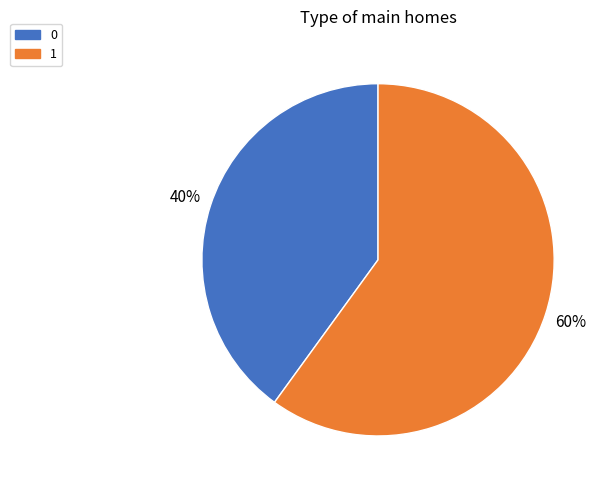

Count the number of slices in the pie.

2